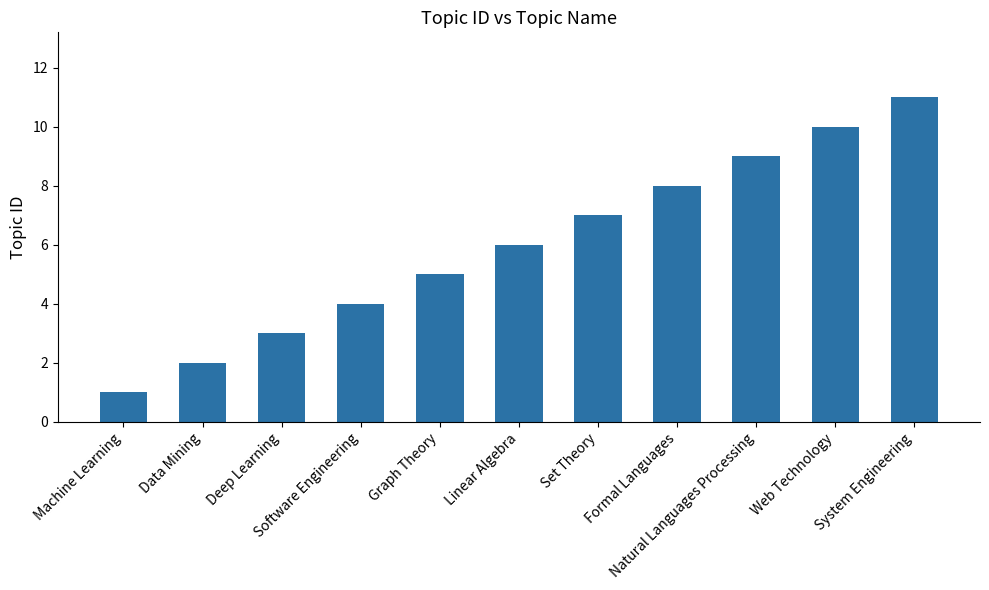

What is the value of the 3rd bar from the left?

3